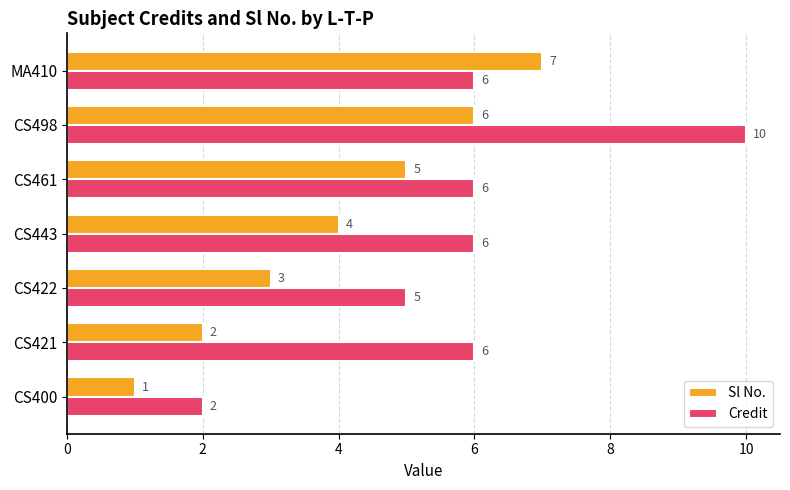

Which series has the widest spread of values?

Credit